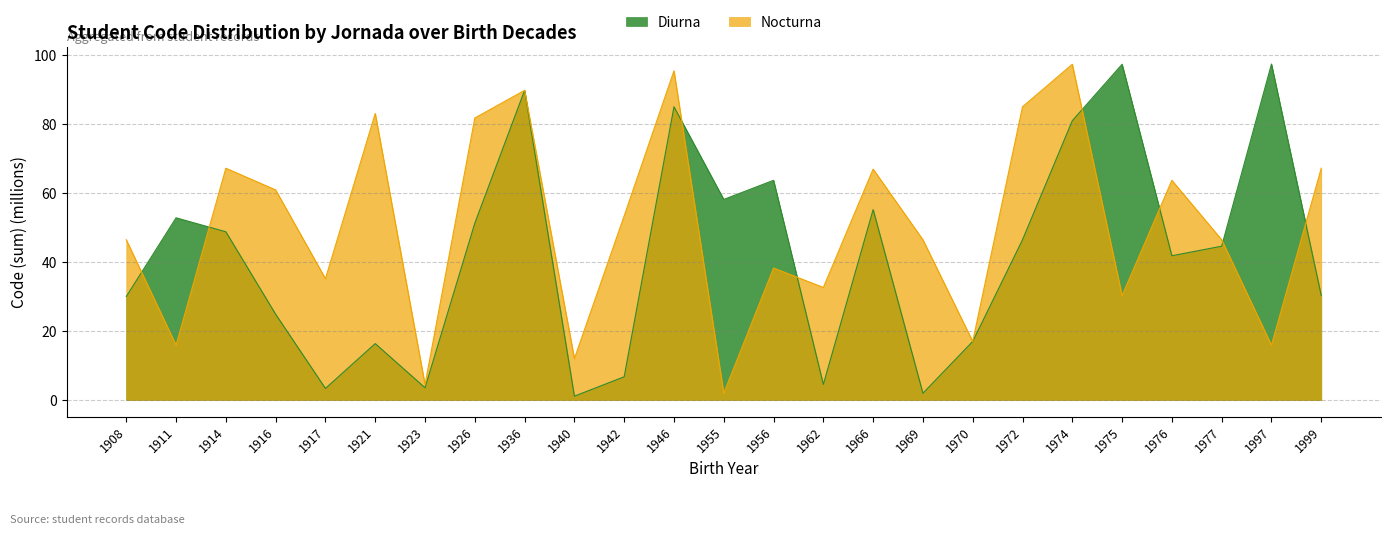

The value of Diurna at 1921 is 24.0. True or false?

False